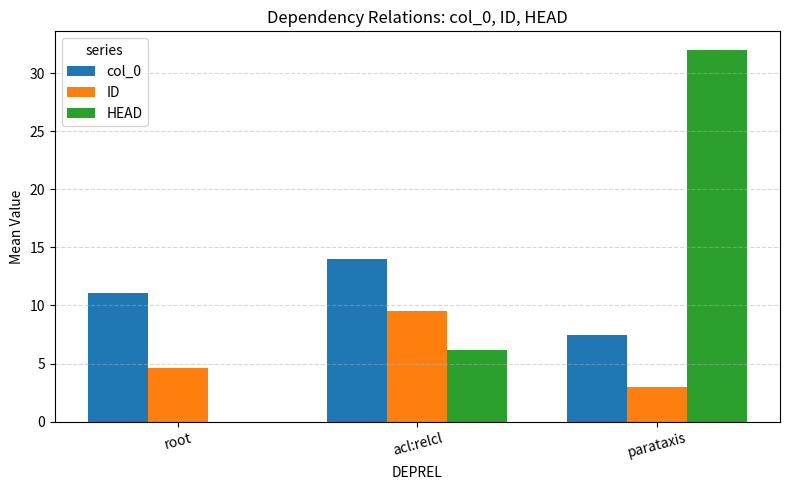

What is the spread (max minus min) of values at parataxis?

29.0